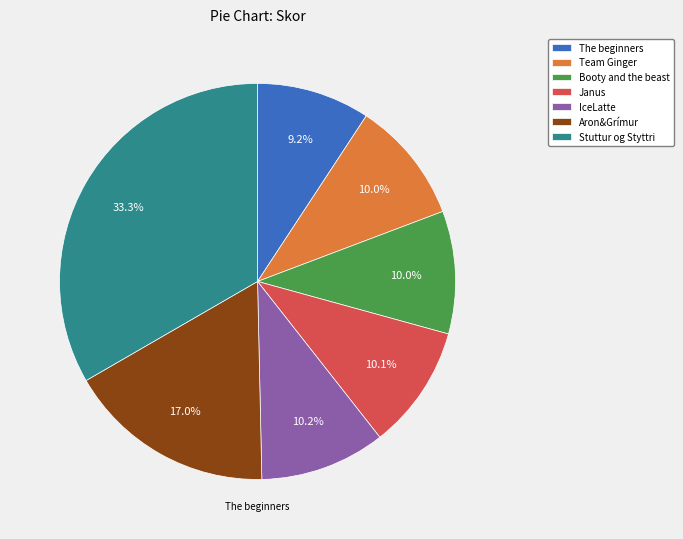

Which category has the biggest portion of the pie?

Stuttur og Styttri